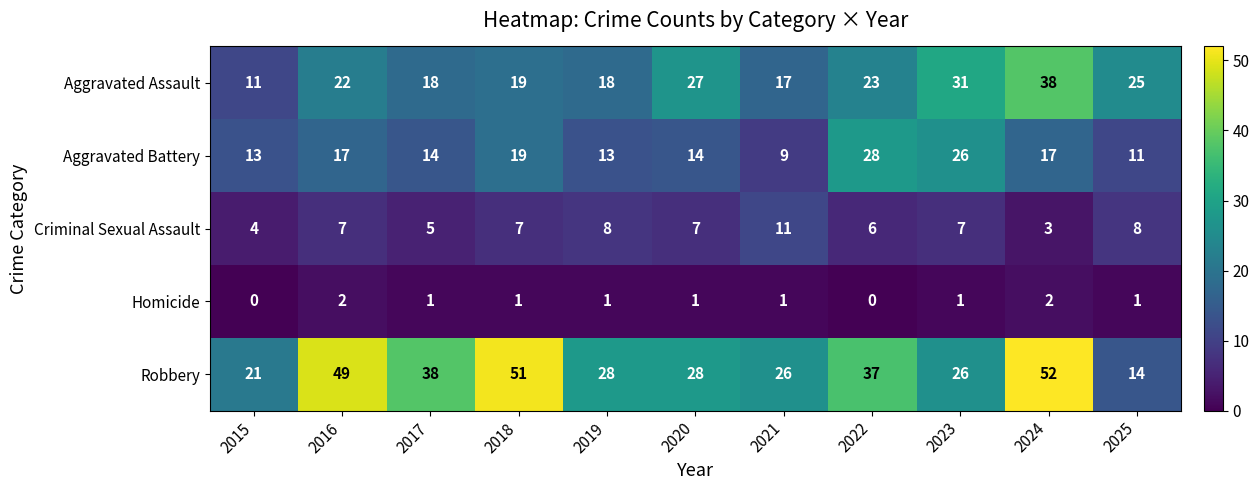

Which series has the largest range (max minus min)?

Robbery